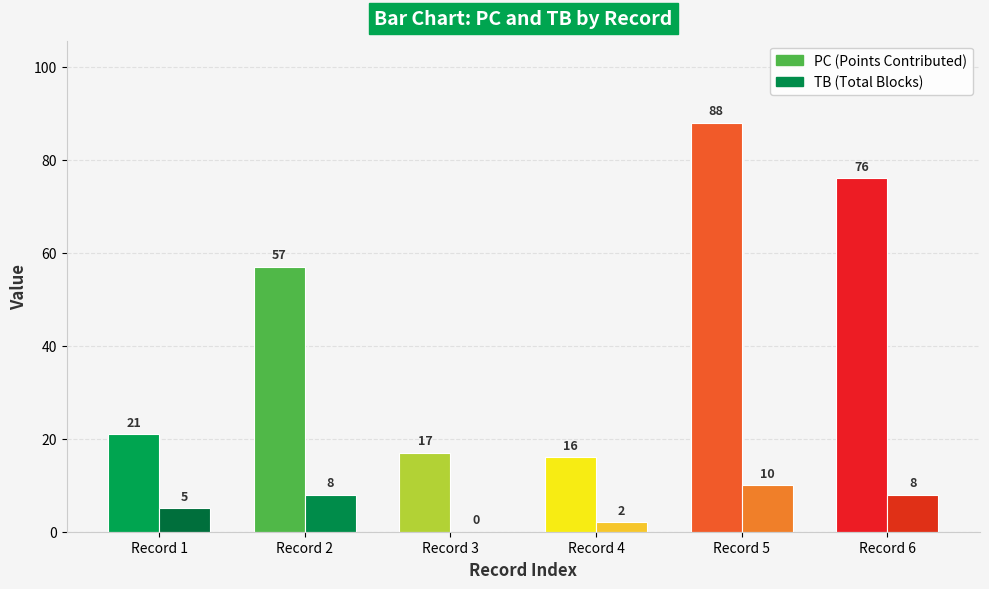

What is the greatest value displayed?

88